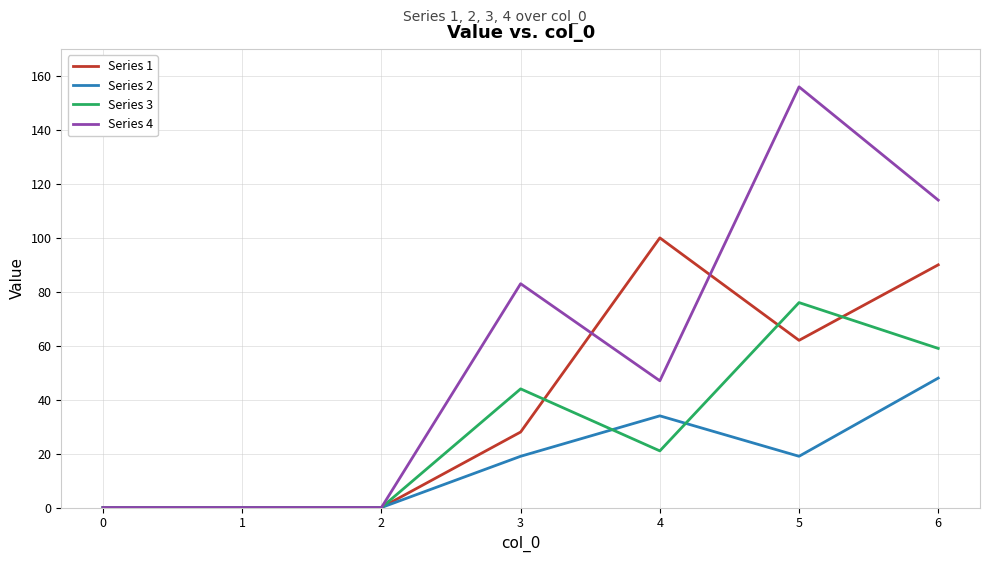

What is the sum of the Series 2 values at 6 and 3?

67